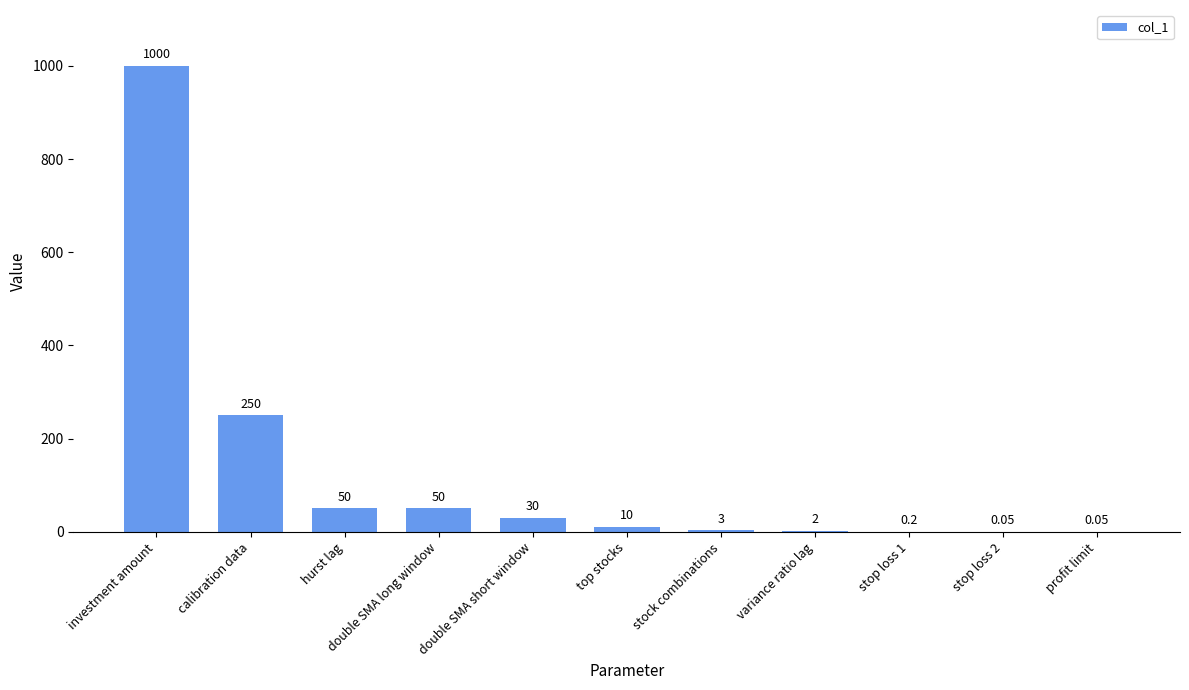

At which label does the data first exceed 10?

investment amount